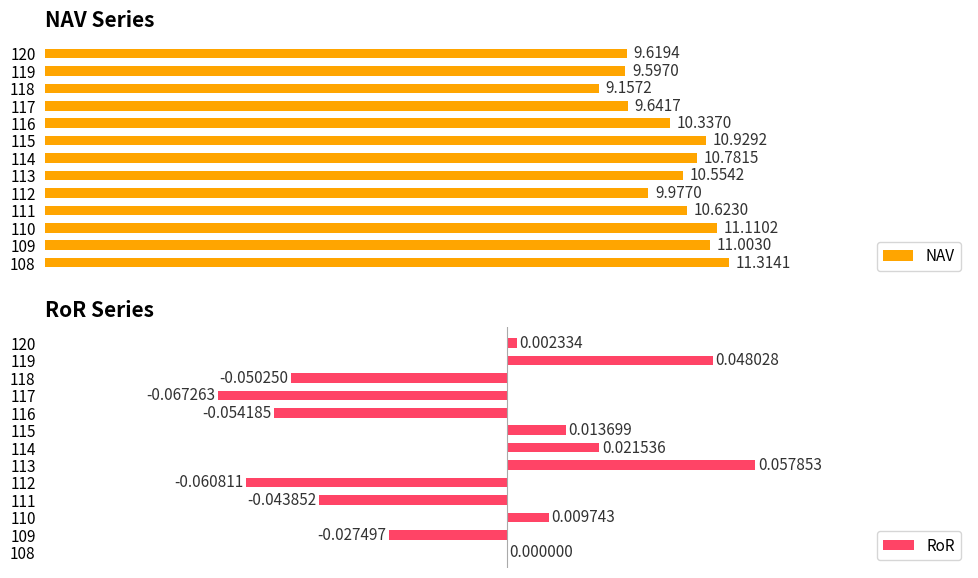

How many categories are shown in the chart?

13